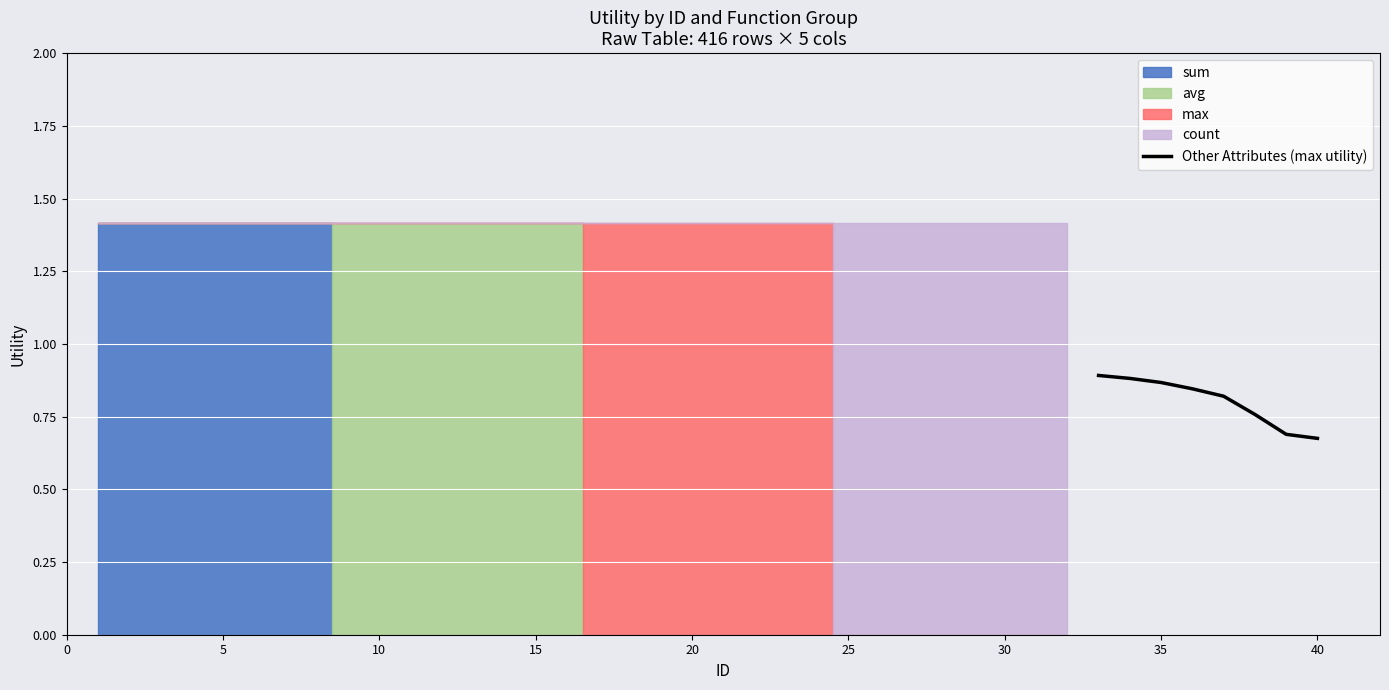

Reading left to right, what are all the values shown in this chart?

0.9	0.9	0.9	0.8	0.8	0.8	0.7	0.7